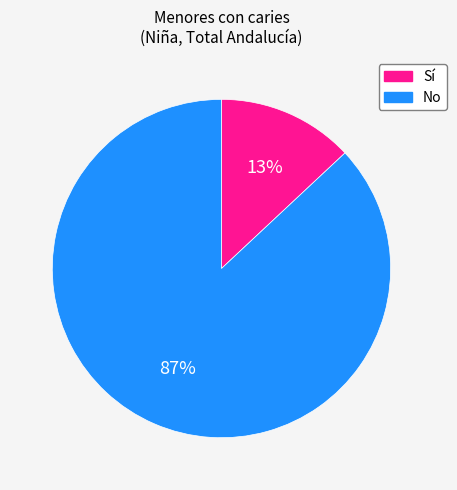

Do Sí and No together represent more than half of the pie?

Yes